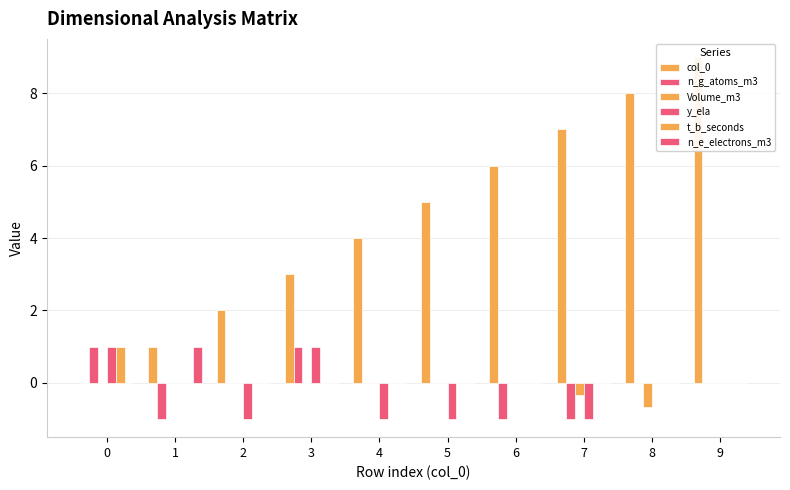

Is it true that n_e_electrons_m3 equals -0.4 at 8?

False